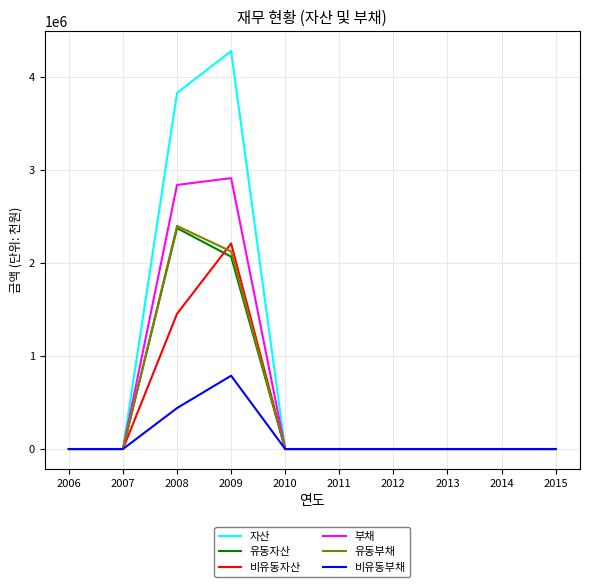

True or false: 유동부채 has a value of 3671630 at 2008.

False